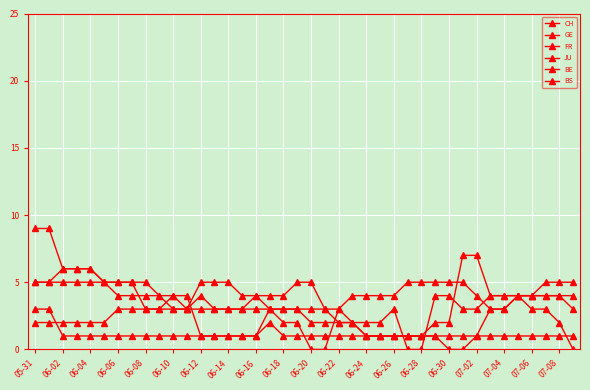

Which has a higher value, 23 or 24?

24